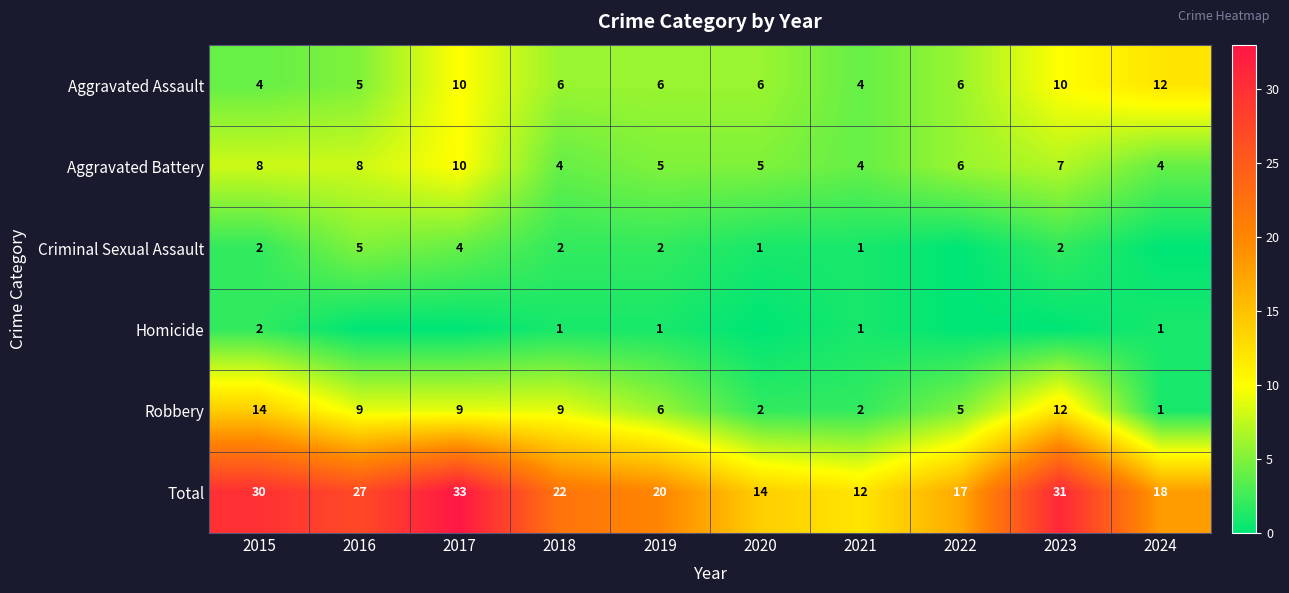

What is the total value across all series at 2018?

44